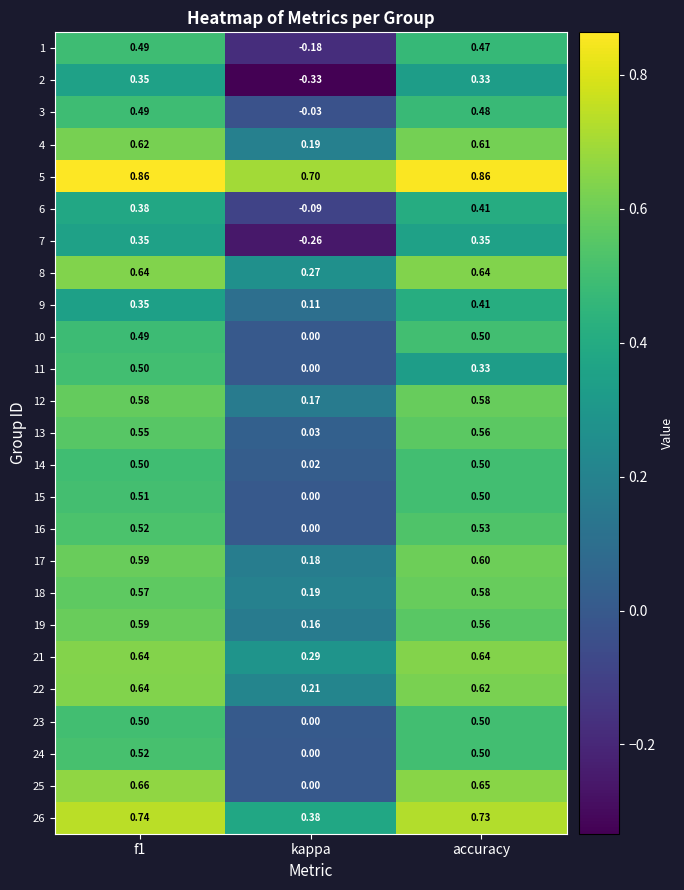

How many distinct data groups are displayed?

25